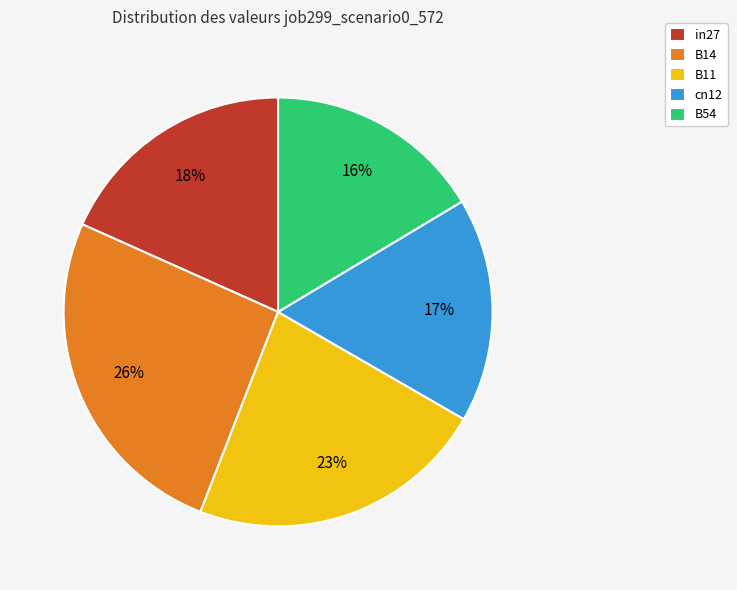

Combined, do B14 and in27 account for over 50%?

No